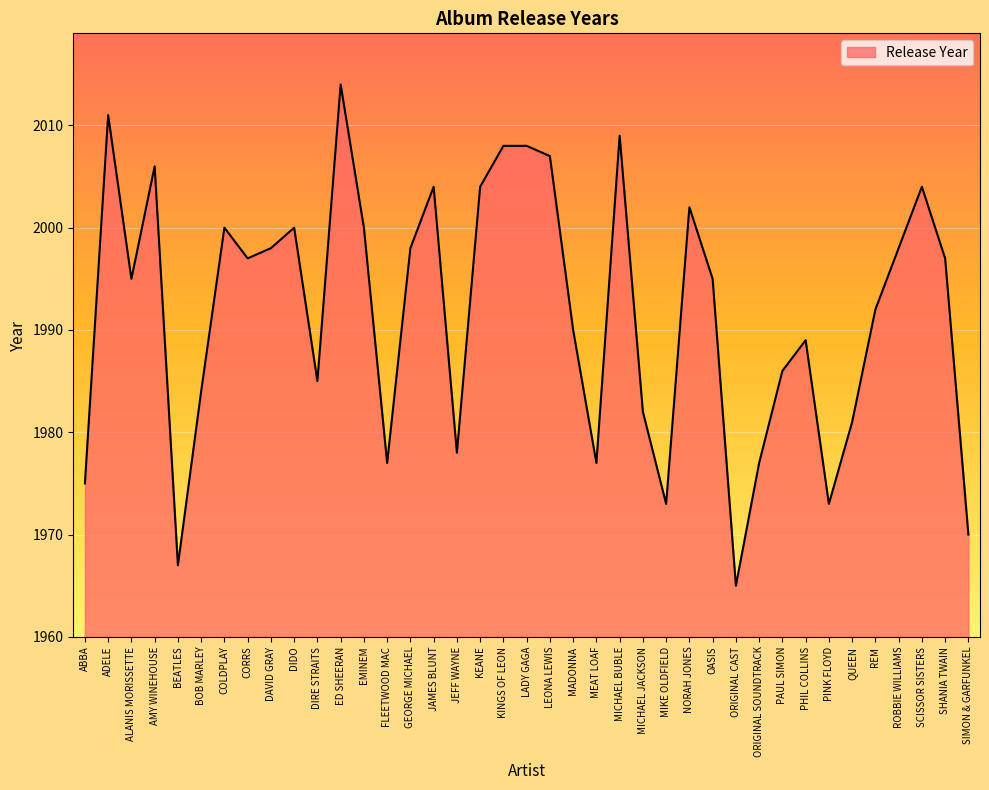

What is the change in value from EMINEM to KINGS OF LEON?

+8